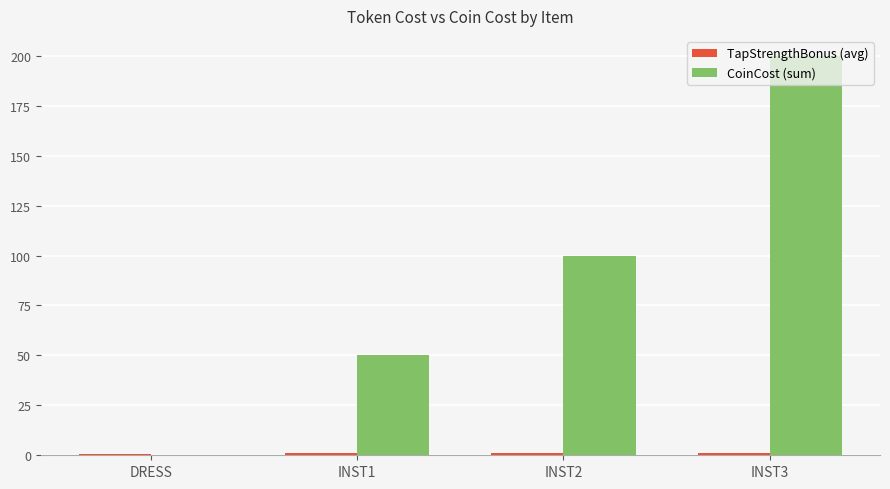

How many groups of bars are there?

4